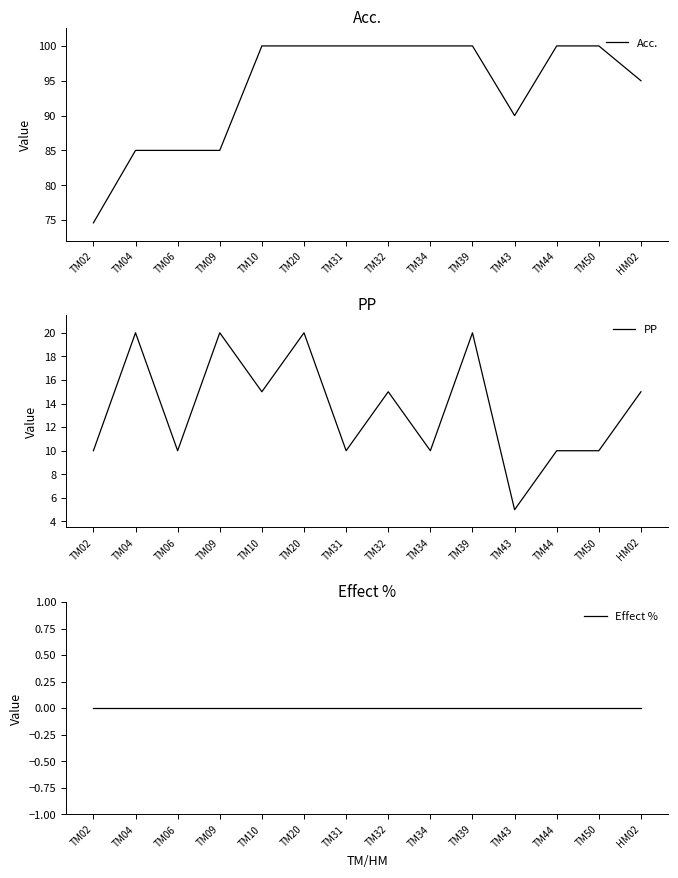

The value of Acc. at TM04 is 111.0. True or false?

False